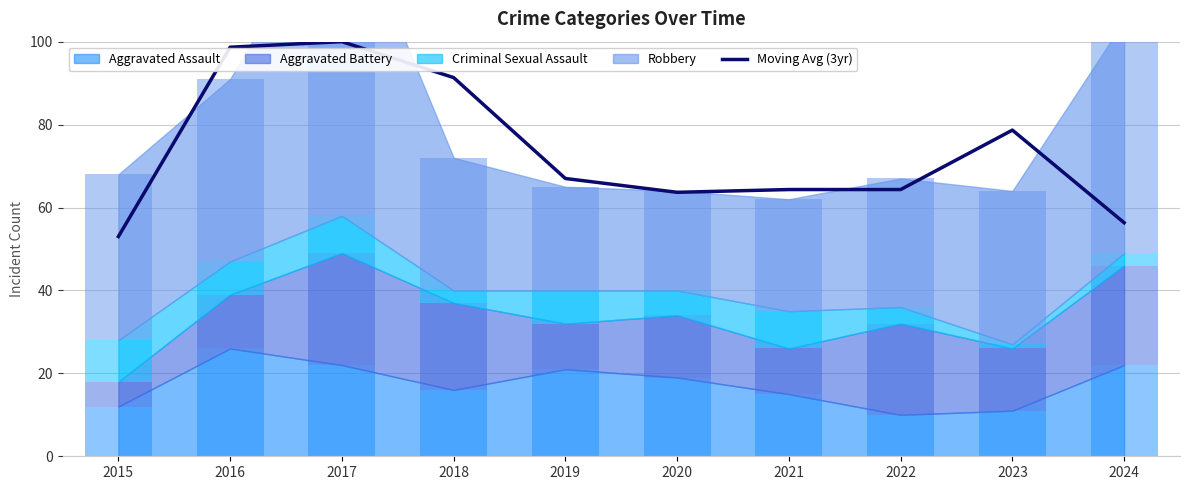

Is it true that the value at 2020 is 101.6?

False